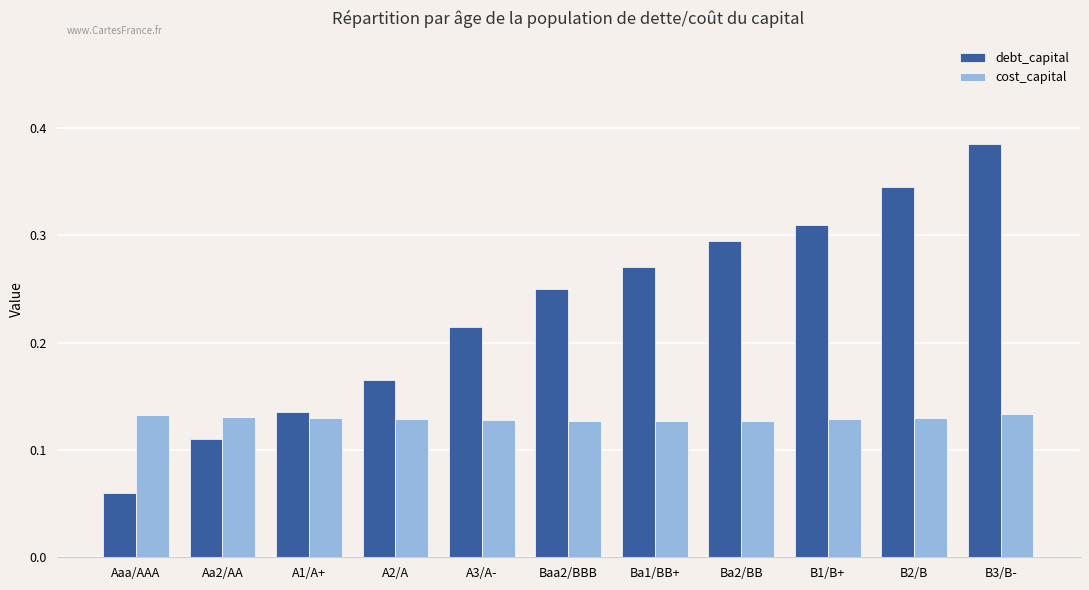

What is the sum of all debt_capital values?

2.5